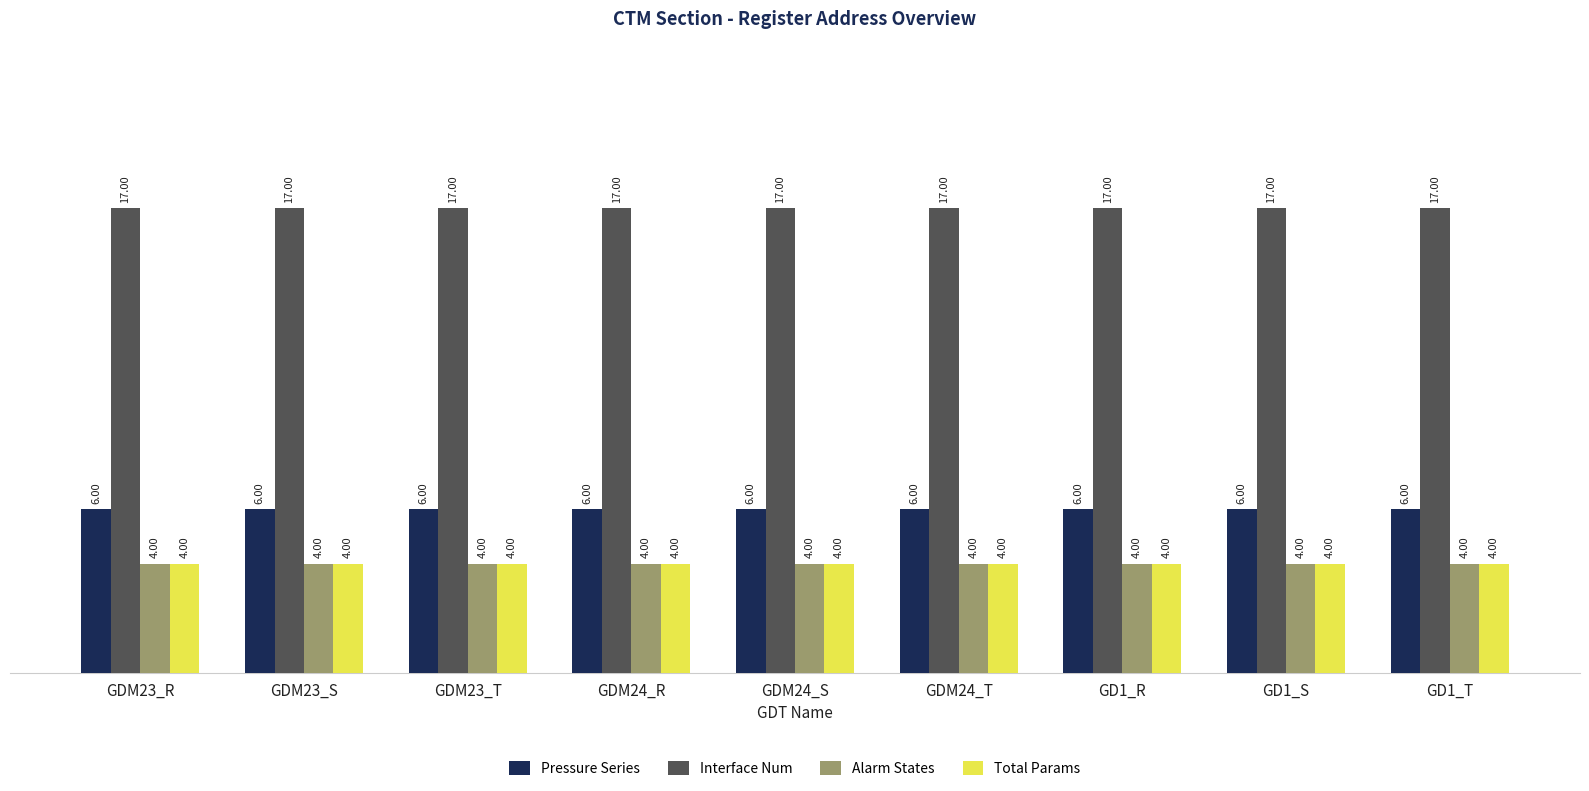

How many data points does each series have?

9